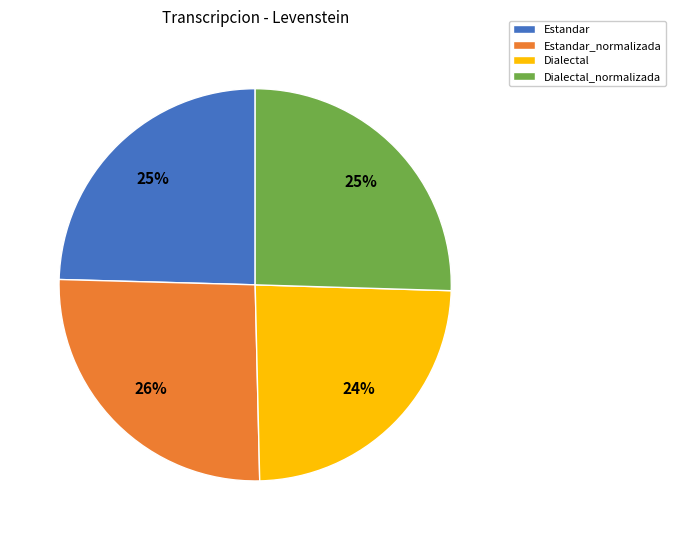

The Estandar_normalizada slice represents 26% of the pie. True or false?

True